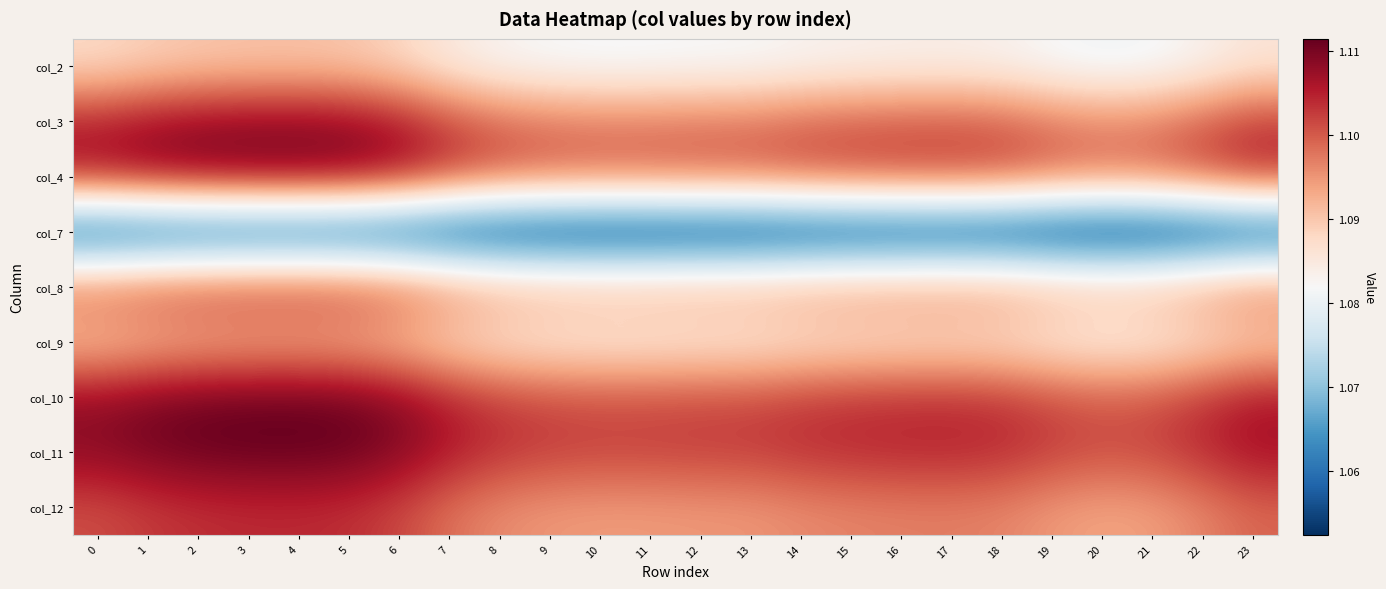

List the series in order of their peak value, lowest first.

col_7, col_2, col_9, col_8, col_12, col_3, col_4, col_10, col_11